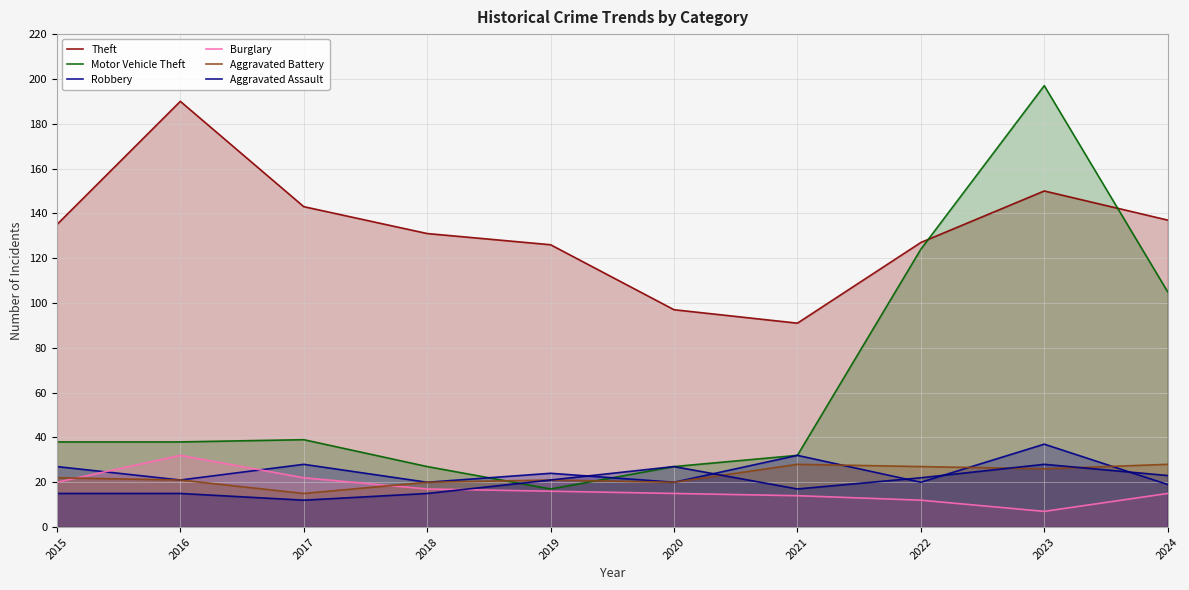

True or false: Aggravated Assault has a value of 11 at 2023.

False